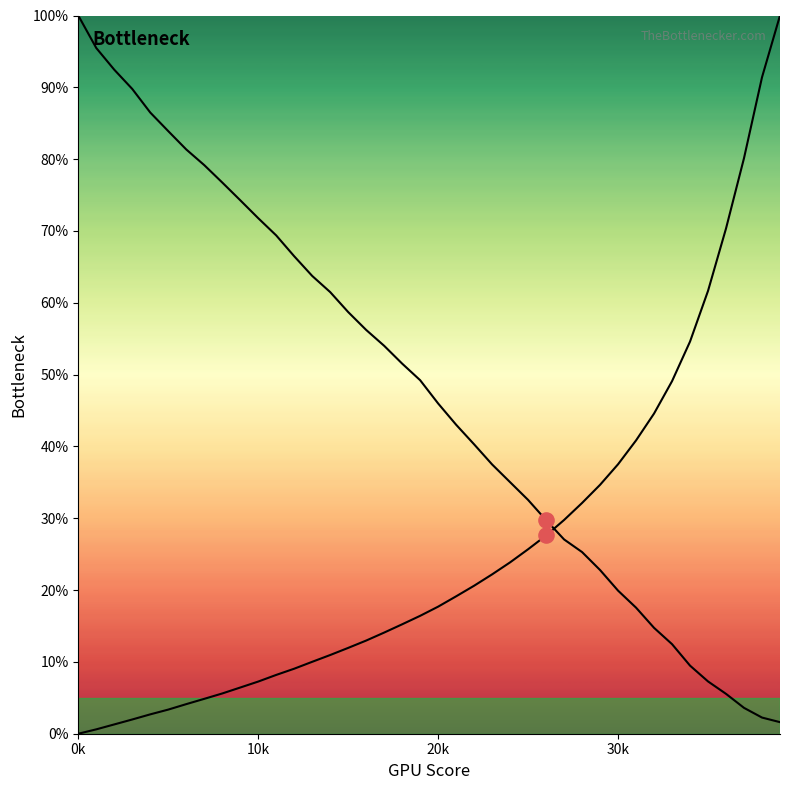

How many lines are shown in the chart?

2